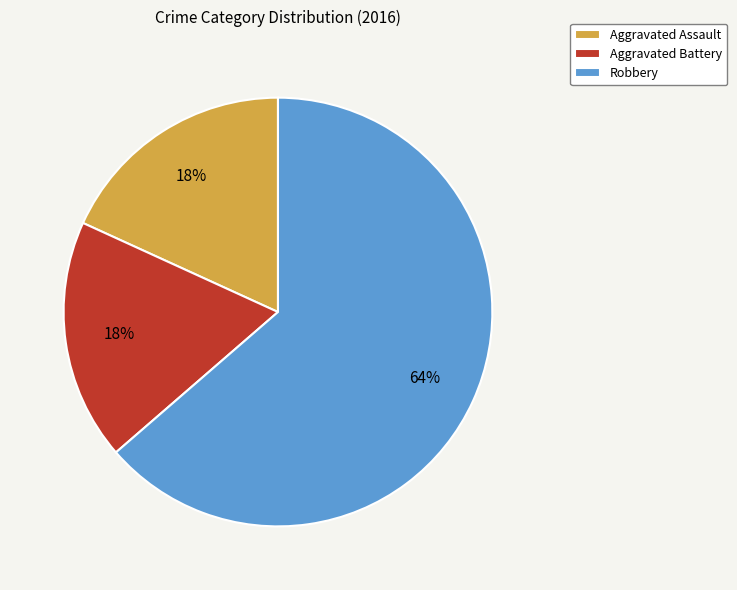

Count the number of slices in the pie.

3